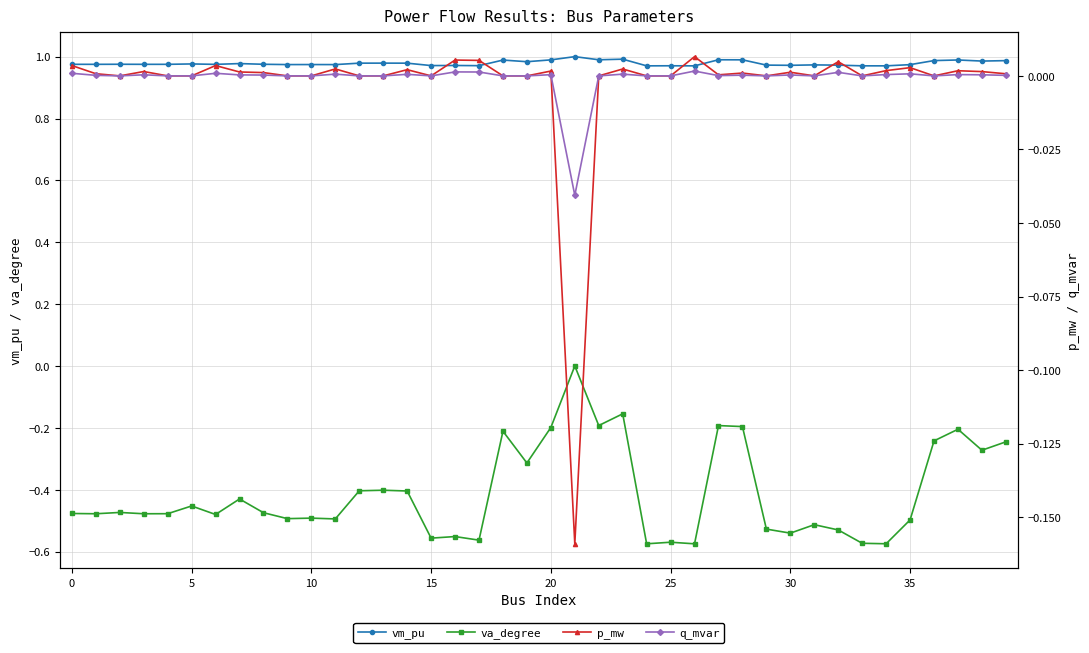

Which category has the highest value in the p_mw series?

26